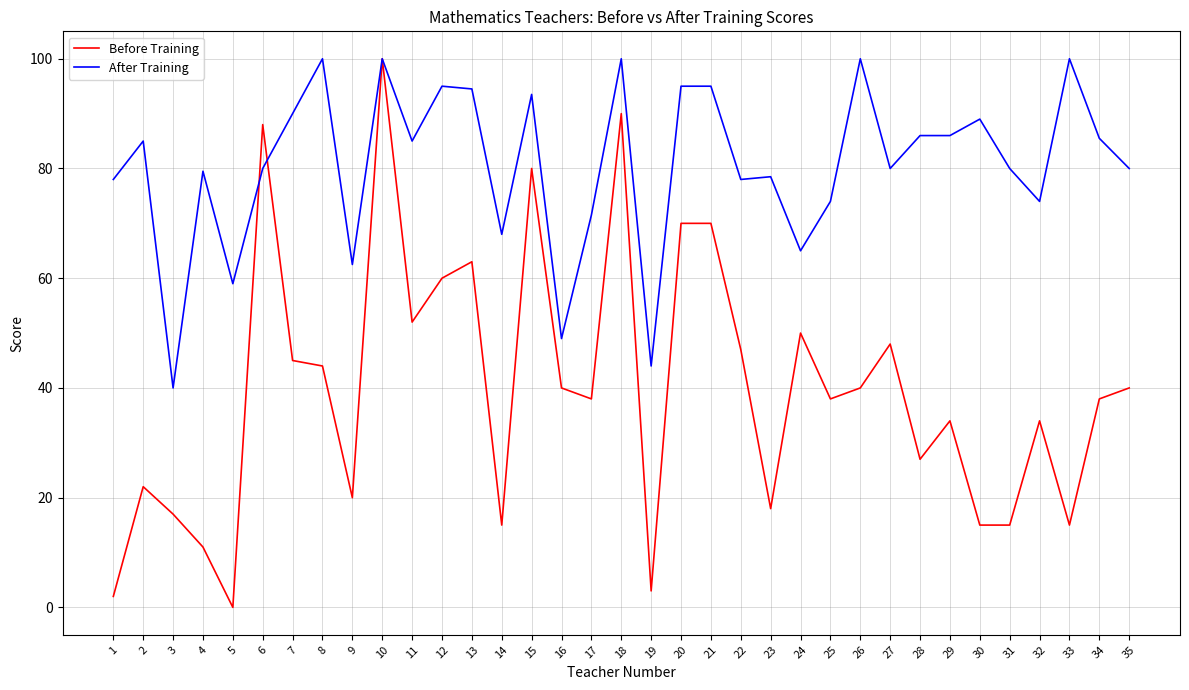

Which series has the largest range (max minus min)?

Before Training